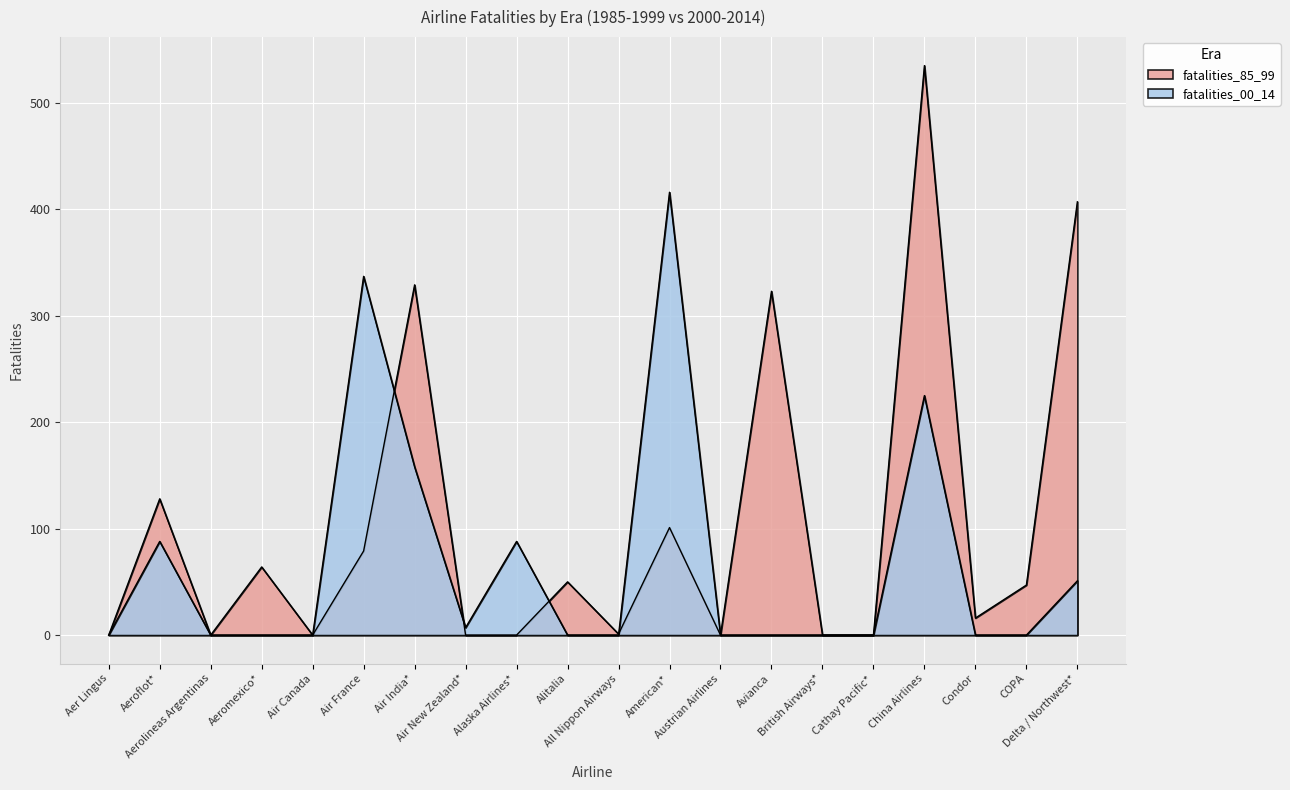

At which category does fatalities_00_14 reach its first local valley?

Air New Zealand*